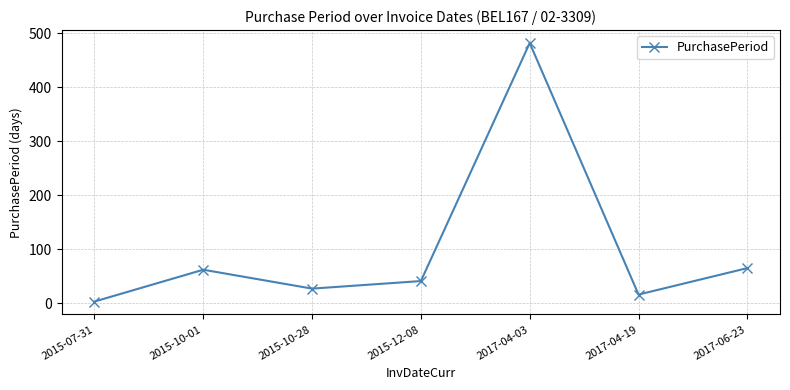

How many interior local valleys (lower than both neighbors) does the data have?

2